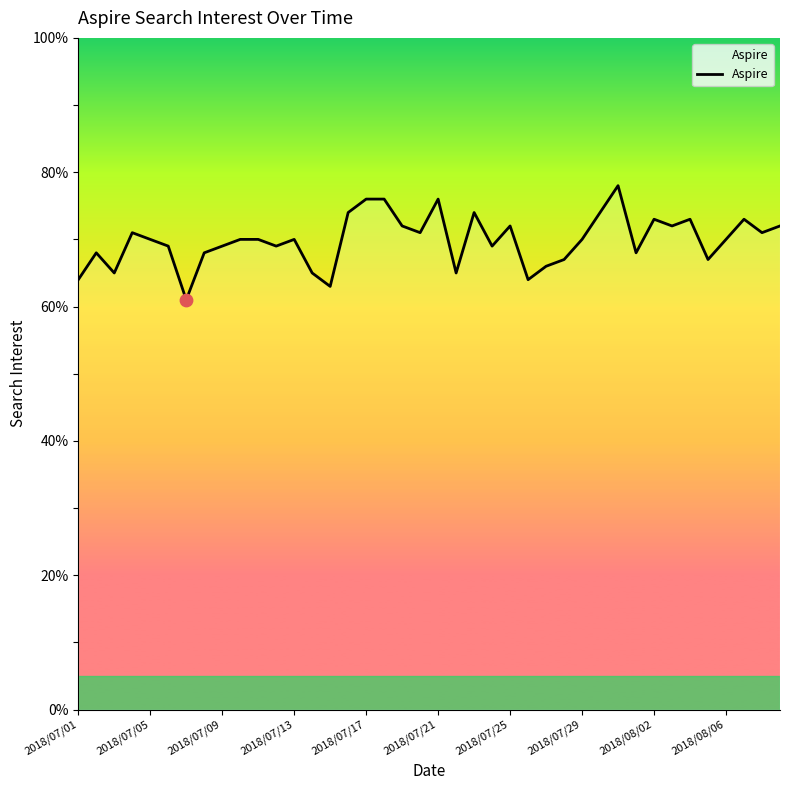

What is the difference between the maximum and minimum values?

17